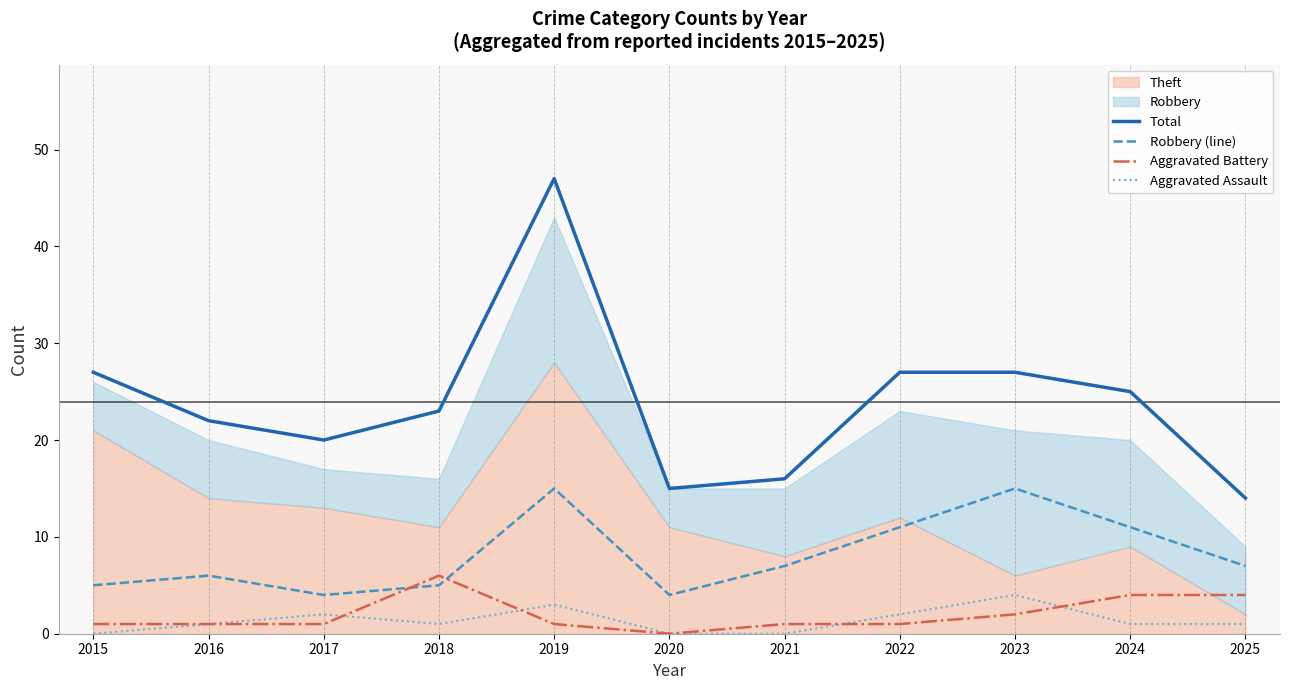

Is it true that Aggravated Battery equals 2 at 2021?

False